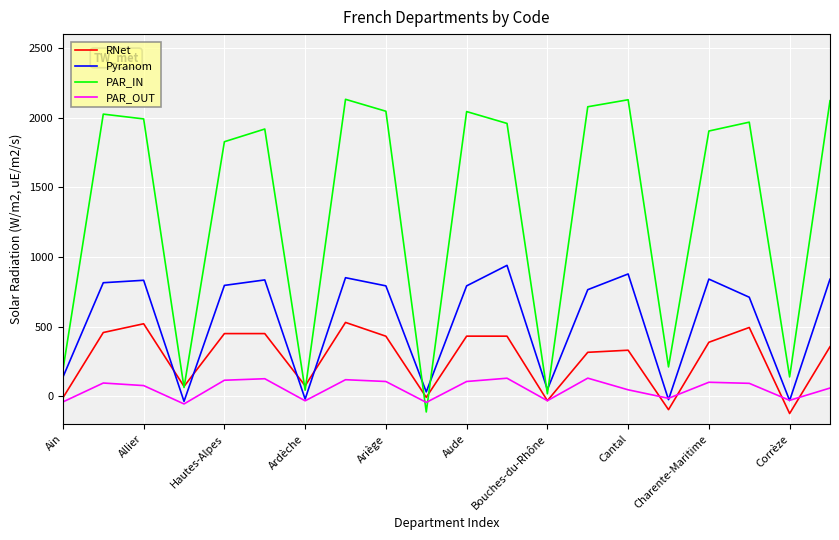

Which series has the largest total across all categories?

PAR_IN